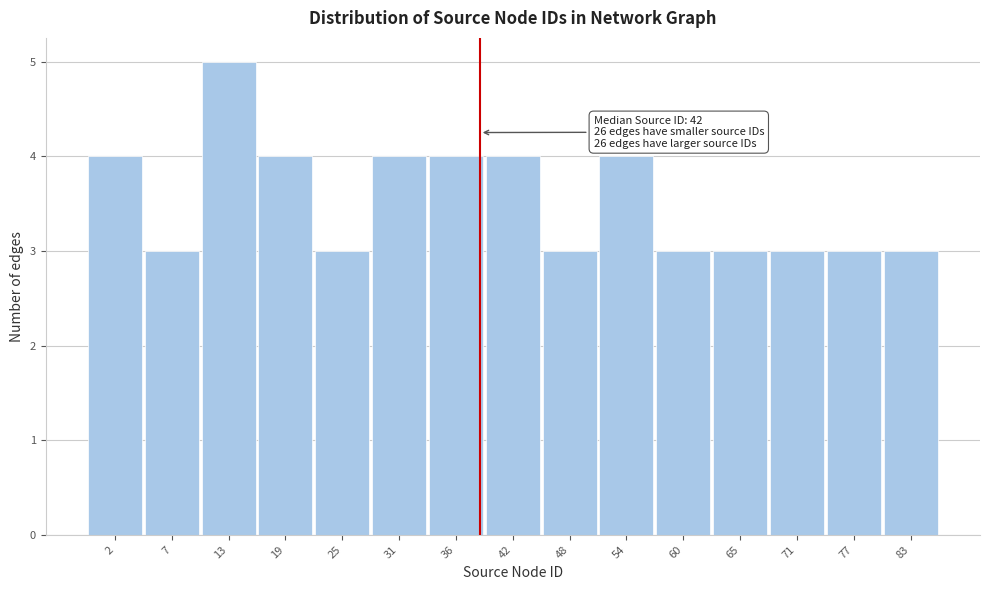

Reading right to left, transcribe all the data shown in this chart.

83=3	77=3	71=3	65=3	60=3	54=4	48=3	42=4	36=4	31=4	25=3	19=4	13=5	7=3	2=4